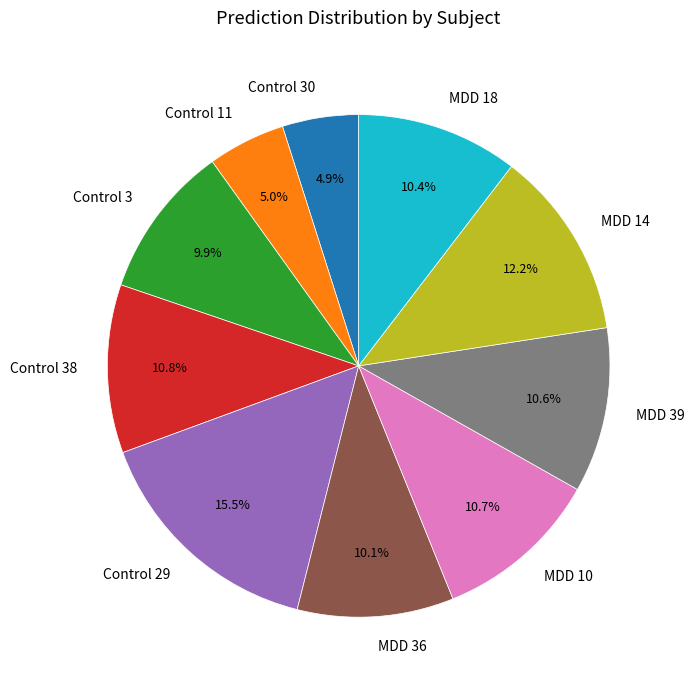

The Control 11 slice represents 5% of the pie. True or false?

True